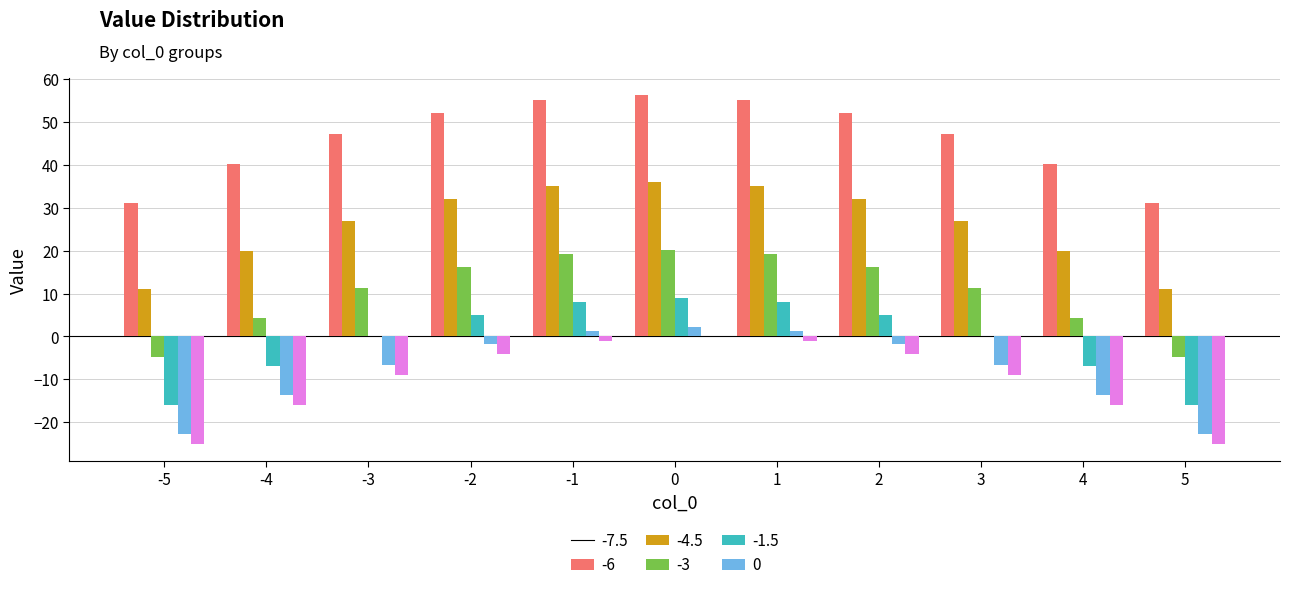

Is it true that -1.5 equals 2.2 at 0?

True